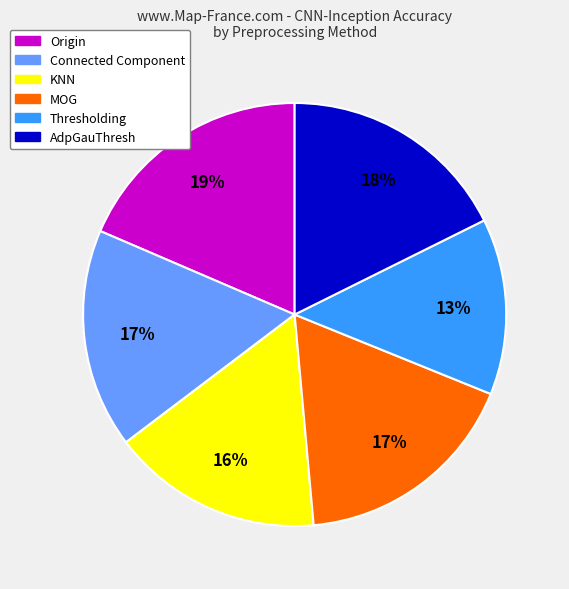

To the nearest percent, what is the average slice percentage?

17%